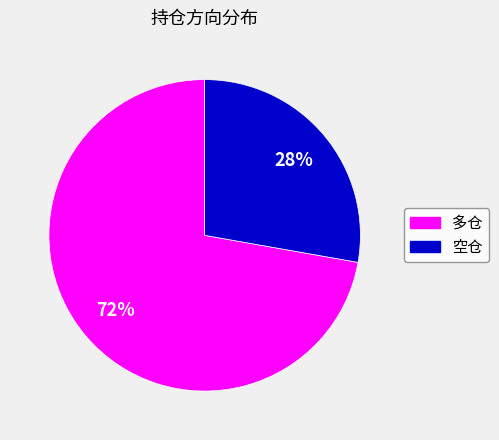

Count the number of slices in the pie.

2